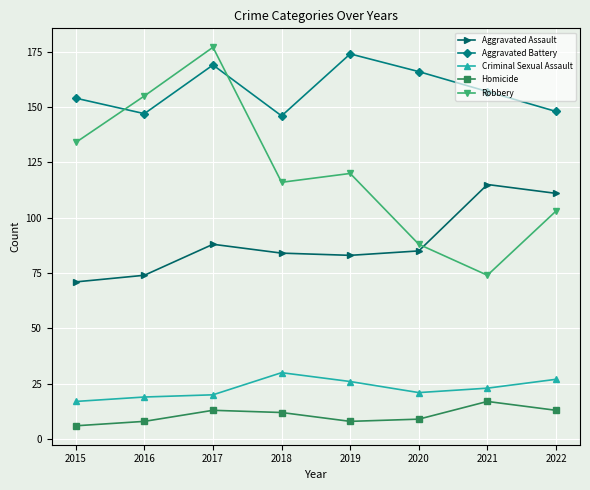

Reading left to right, list all the values displayed in this chart.

Aggravated Assault: 2015=71	2016=74	2017=88	2018=84	2019=83	2020=85	2021=115	2022=111
Aggravated Battery: 2015=154	2016=147	2017=169	2018=146	2019=174	2020=166	2021=157	2022=148
Criminal Sexual Assault: 2015=17	2016=19	2017=20	2018=30	2019=26	2020=21	2021=23	2022=27
Homicide: 2015=6	2016=8	2017=13	2018=12	2019=8	2020=9	2021=17	2022=13
Robbery: 2015=134	2016=155	2017=177	2018=116	2019=120	2020=88	2021=74	2022=103